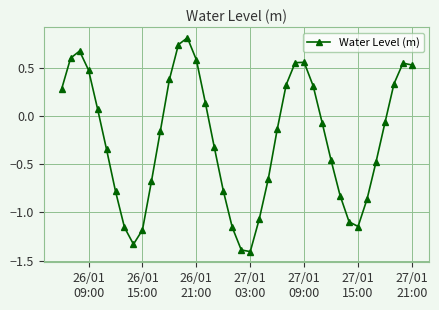

How many interior local valleys (lower than both neighbors) does the data have?

3